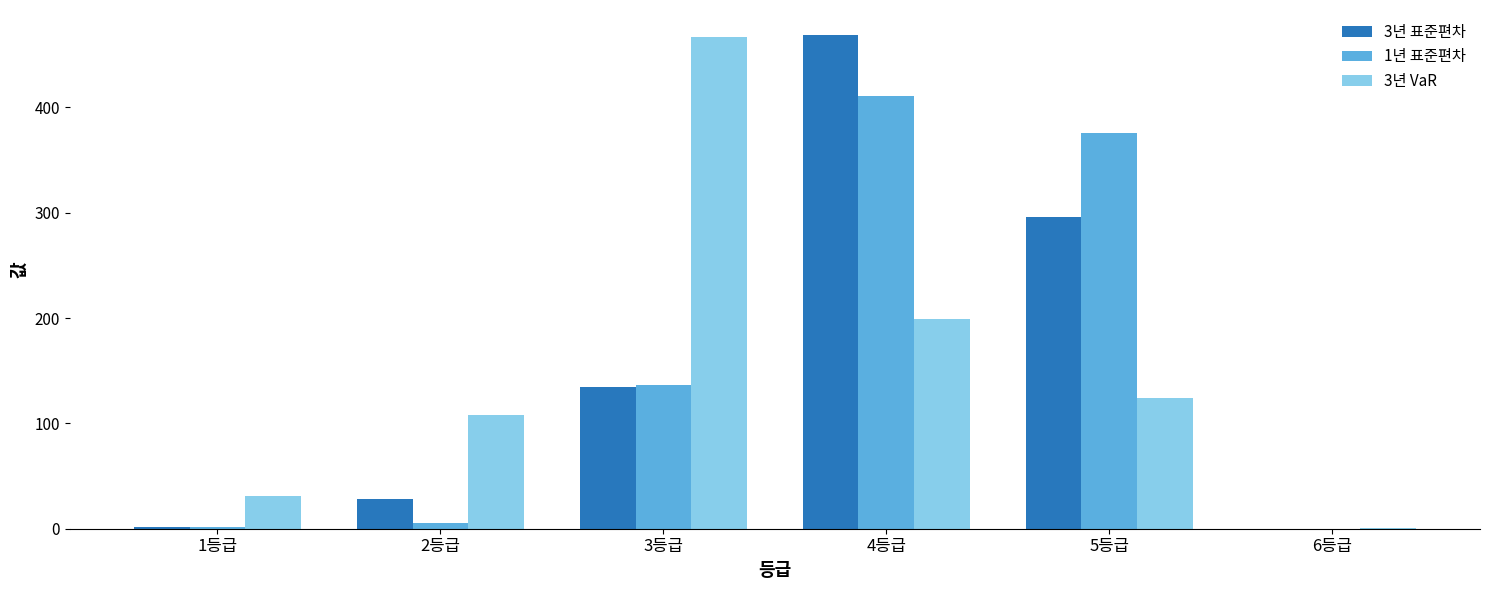

How many data points does each series have?

6